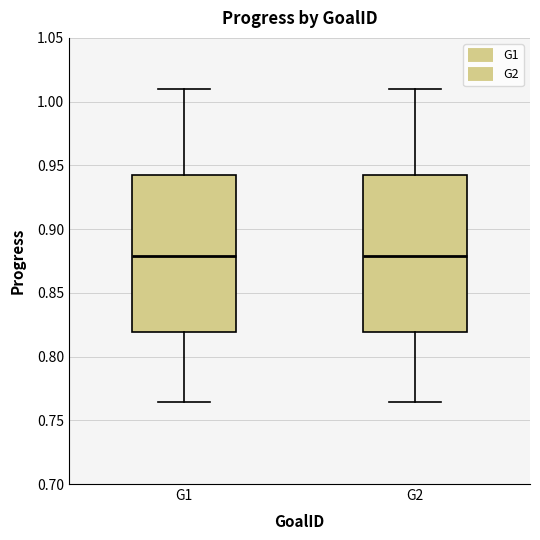

Where is the upper edge of the box for G1 on the y-axis? The values are not printed on the chart, so give them approximately, as read against the axis.

0.940